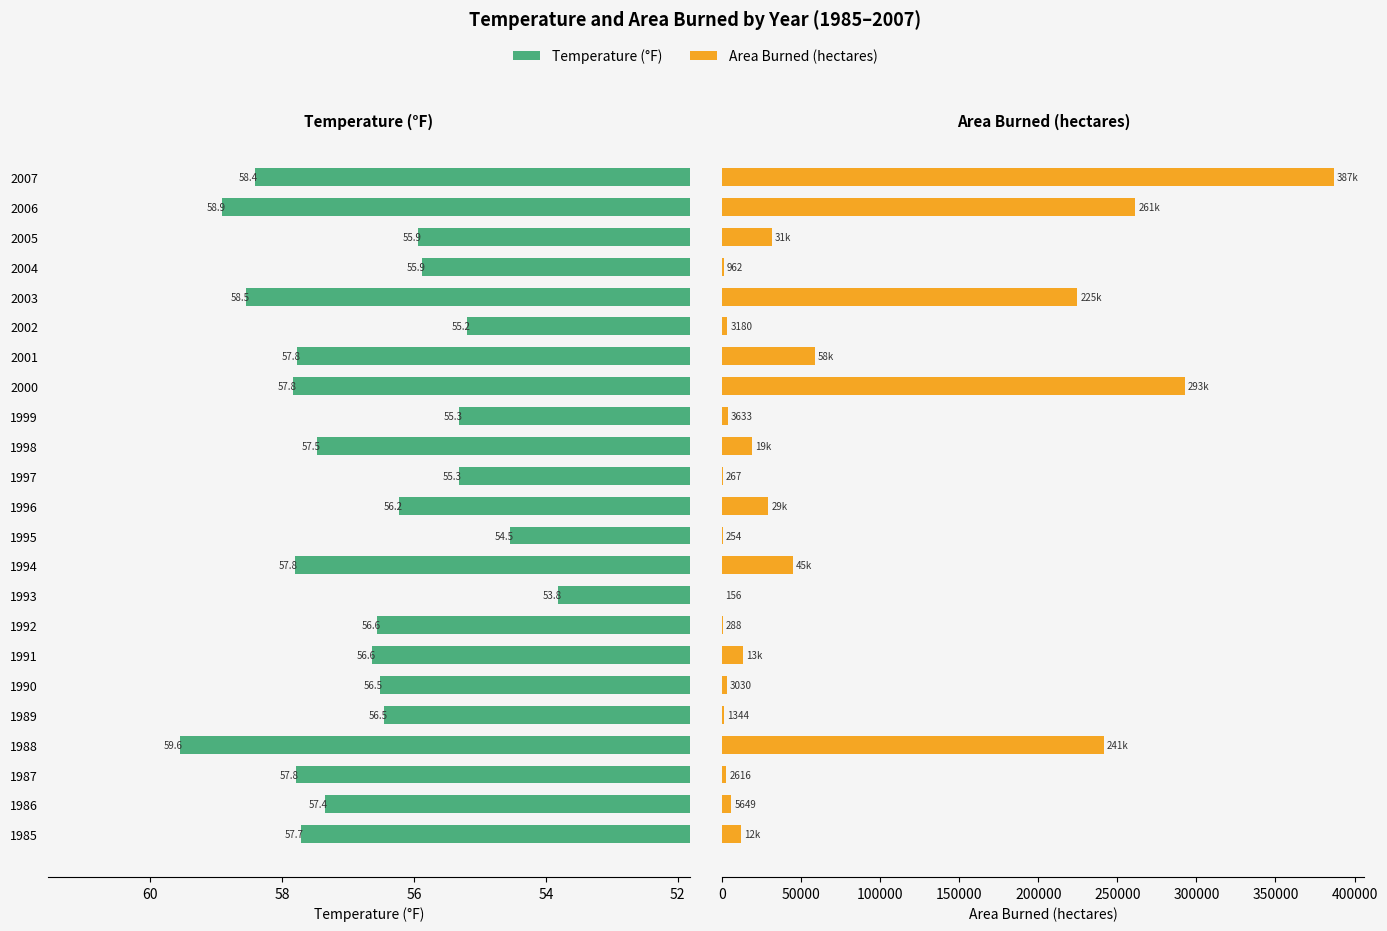

Is it true that hectares equals 171.6 at 1995?

False